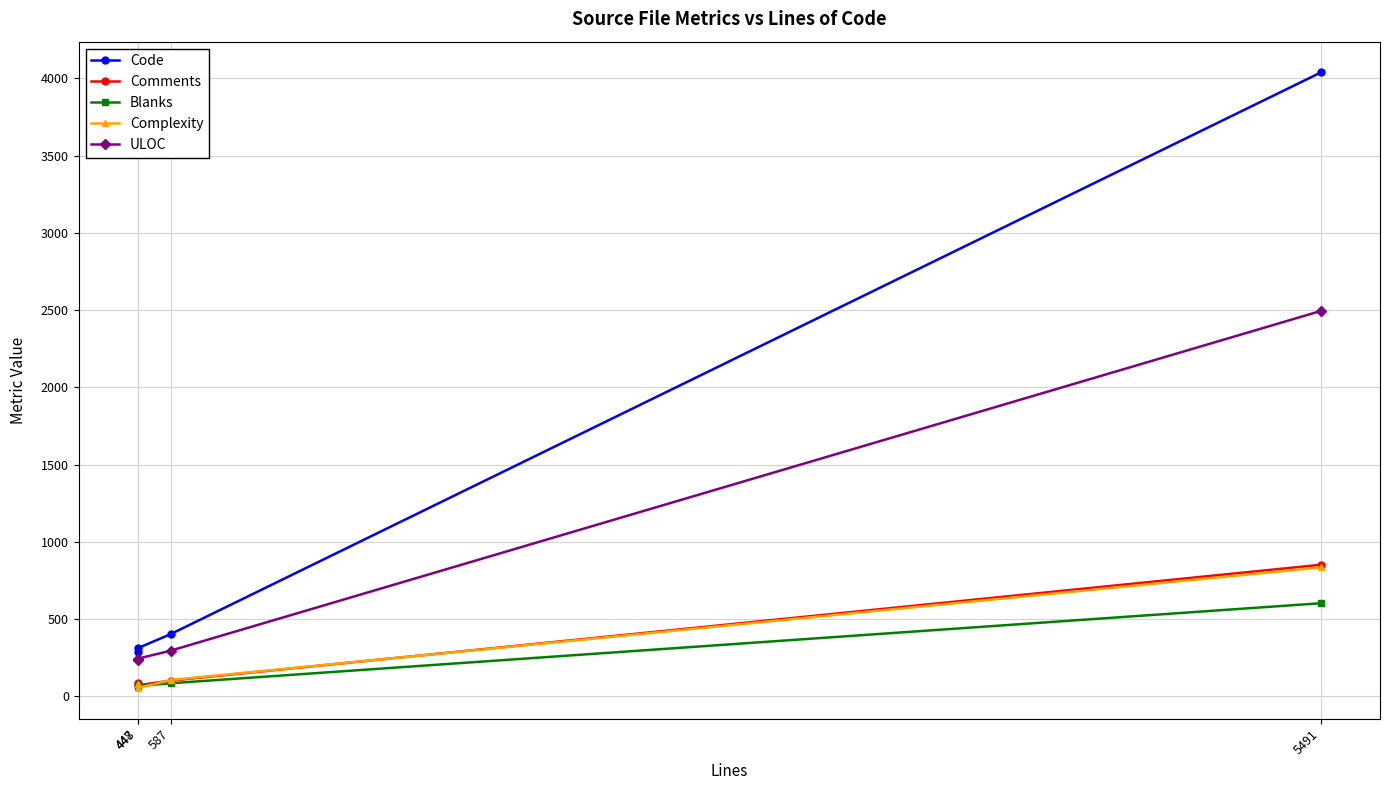

Which series has the largest range (max minus min)?

Code